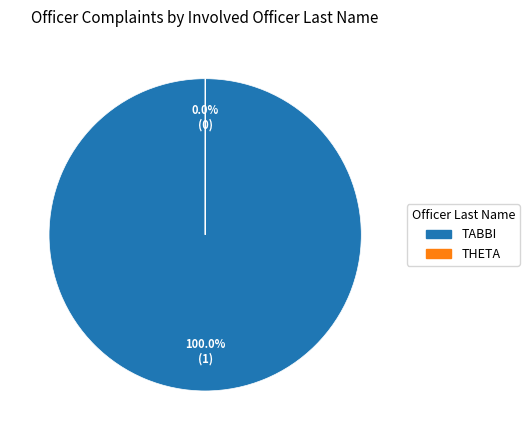

To the nearest percent, what is the difference between the largest and smallest slice percentages?

100%